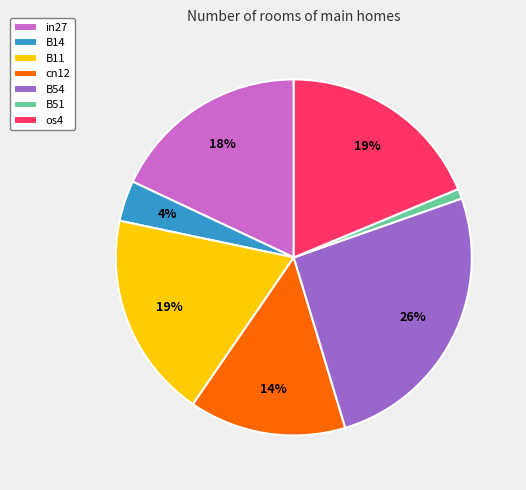

Count the number of slices in the pie.

7